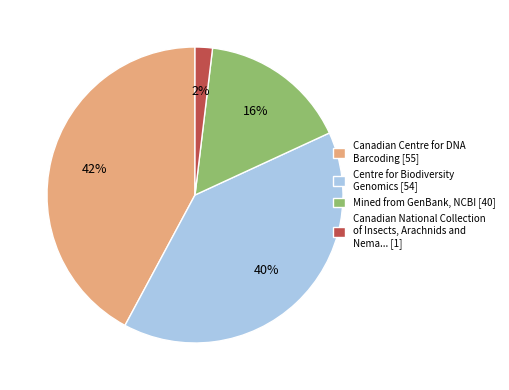

To the nearest percent, what portion does Mined from GenBank, NCBI [40] represent?

16%